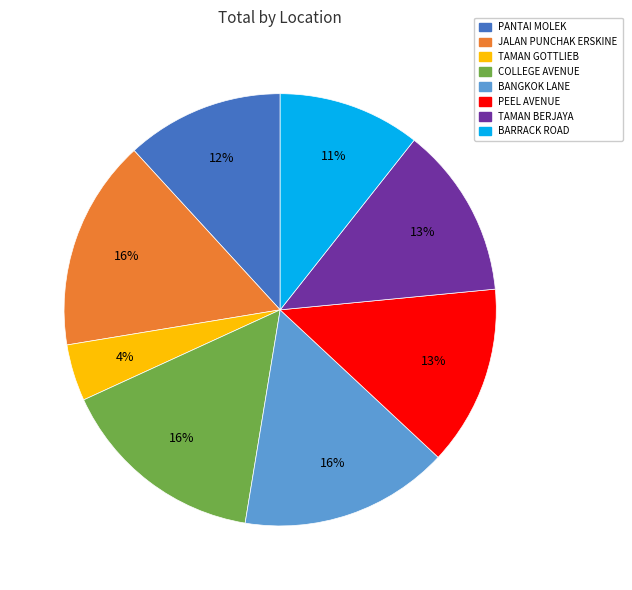

What is the ratio of the value at BARRACK ROAD to the value at COLLEGE AVENUE?

0.7